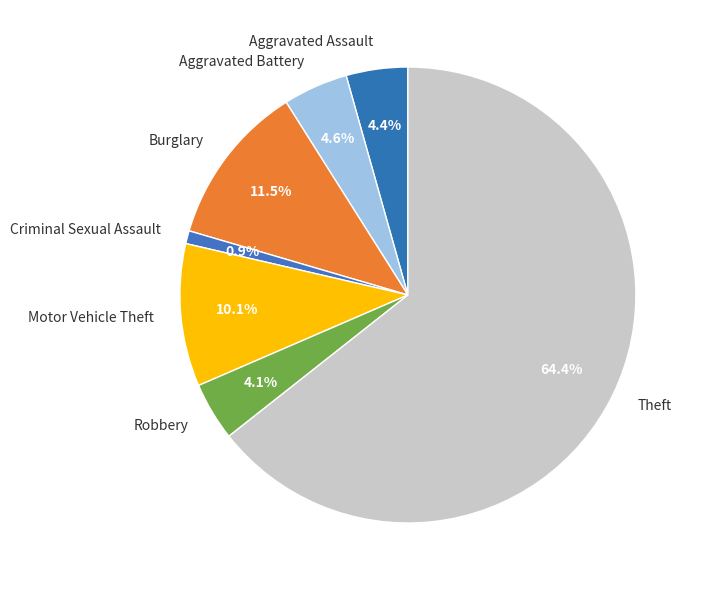

Which slice is the smallest?

Criminal Sexual Assault